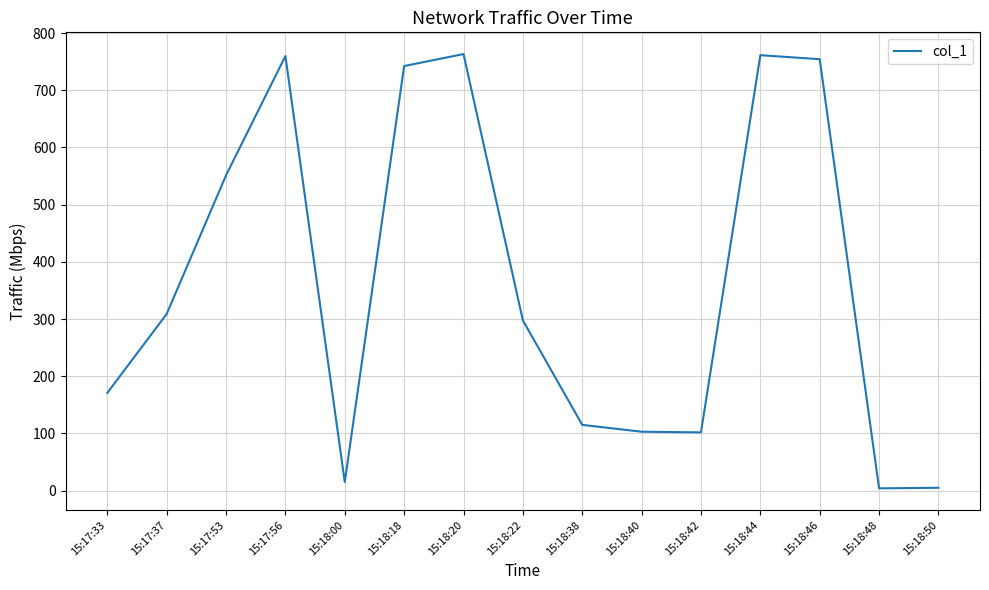

What is the difference between the values at 15:18:42 and 15:18:40?

1.1